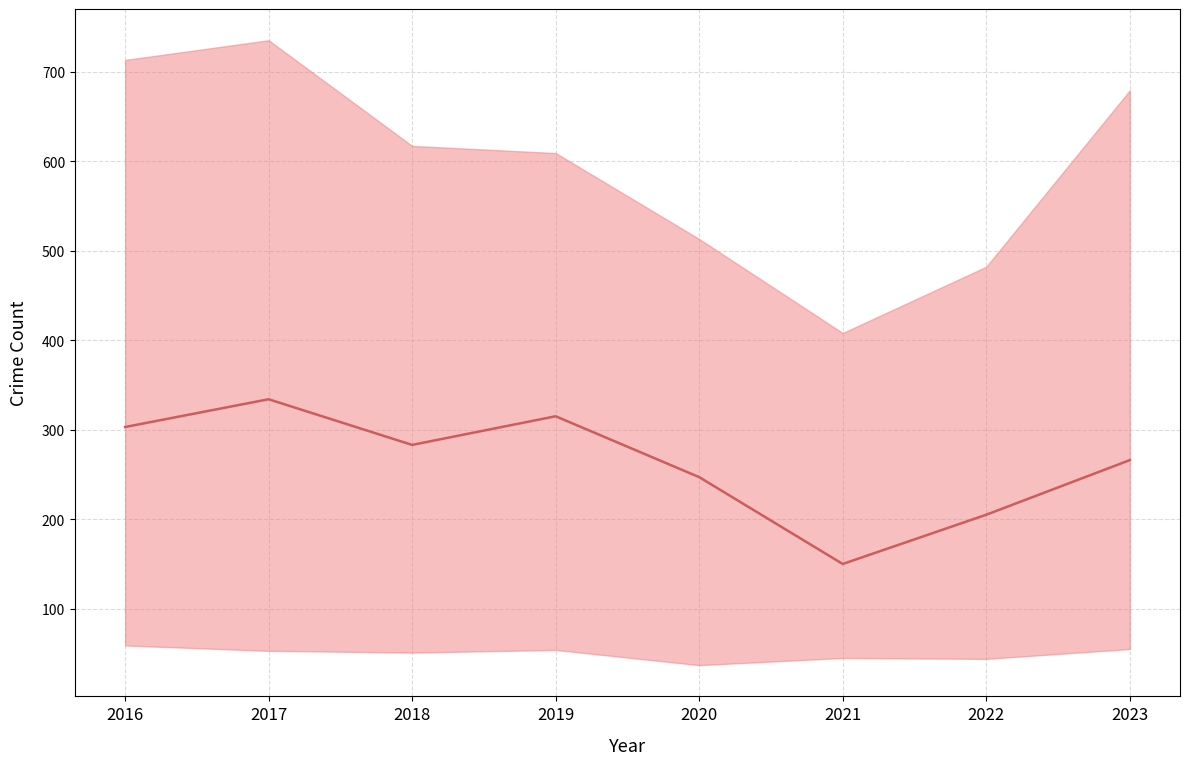

Reading right to left, list all the values displayed in this chart.

266	205	150	247	315	283	334	303